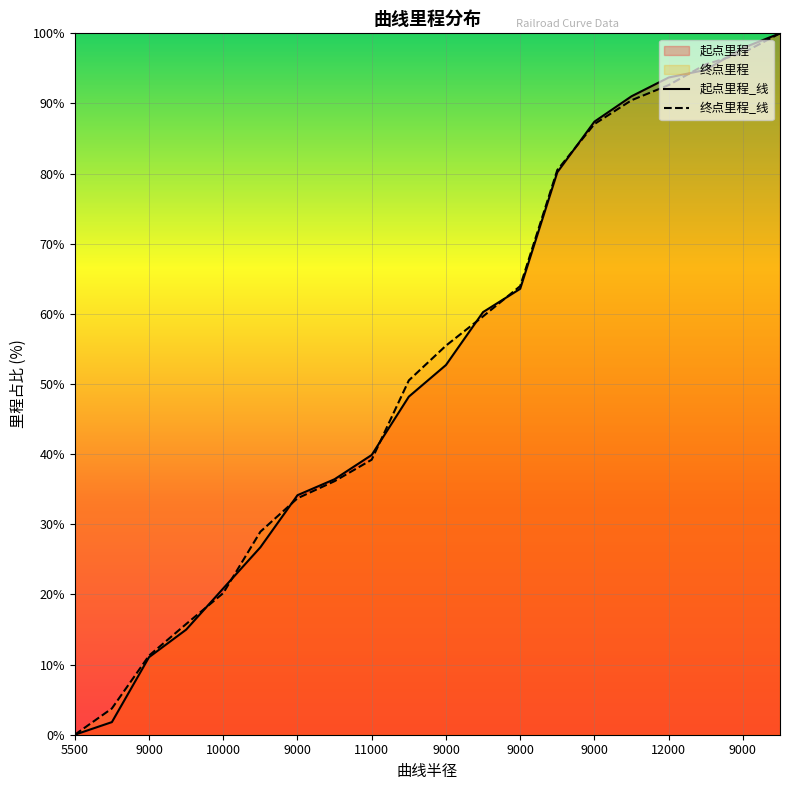

How many lines are shown in the chart?

2